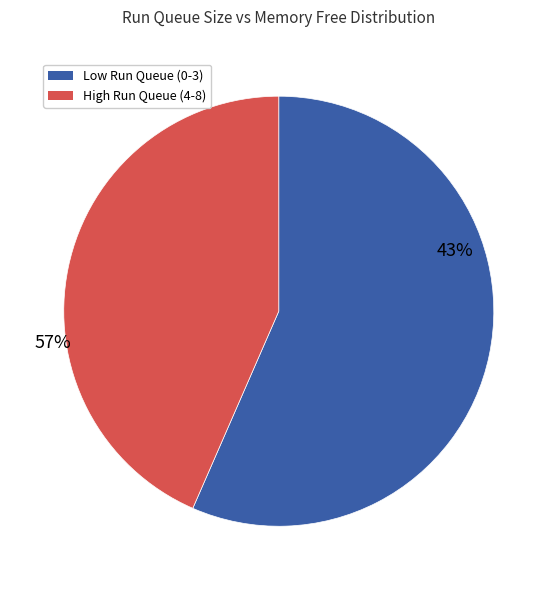

Is the sum of 4 and 3 greater than half?

No